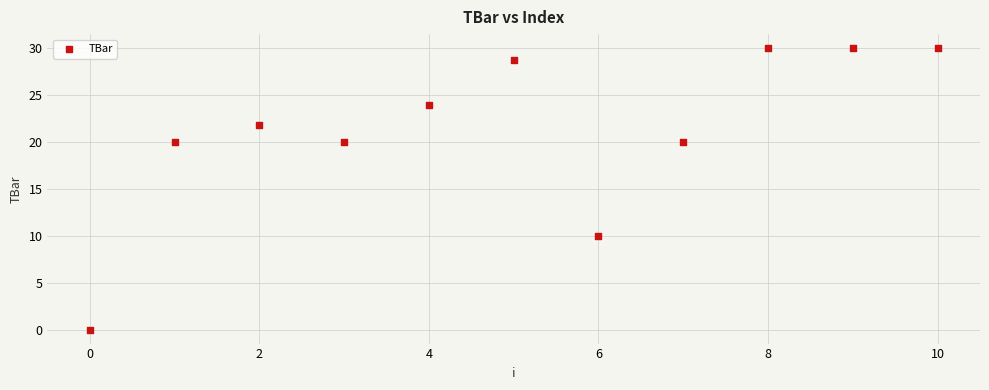

What is the average Y value?

21.3